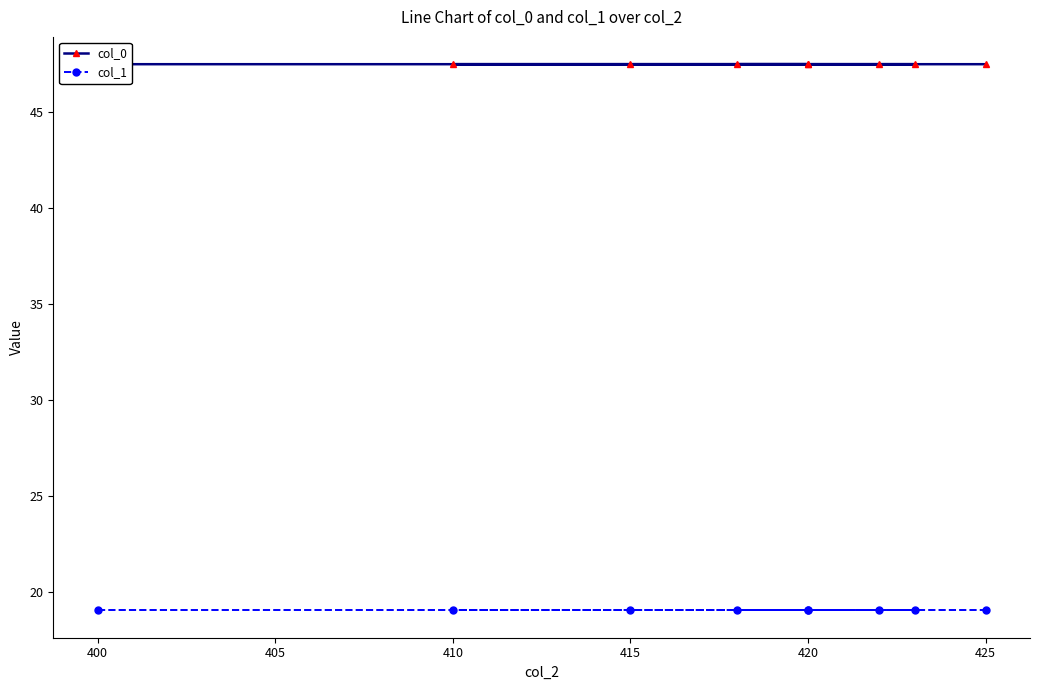

Is it true that col_0 equals 18.5 at 425?

False